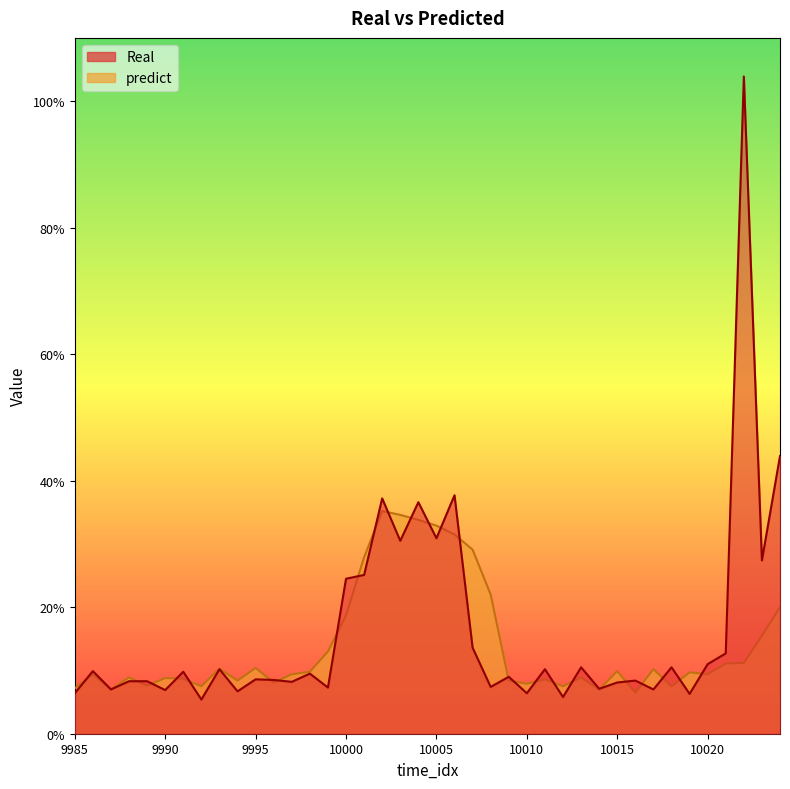

How many series are shown in this chart?

2